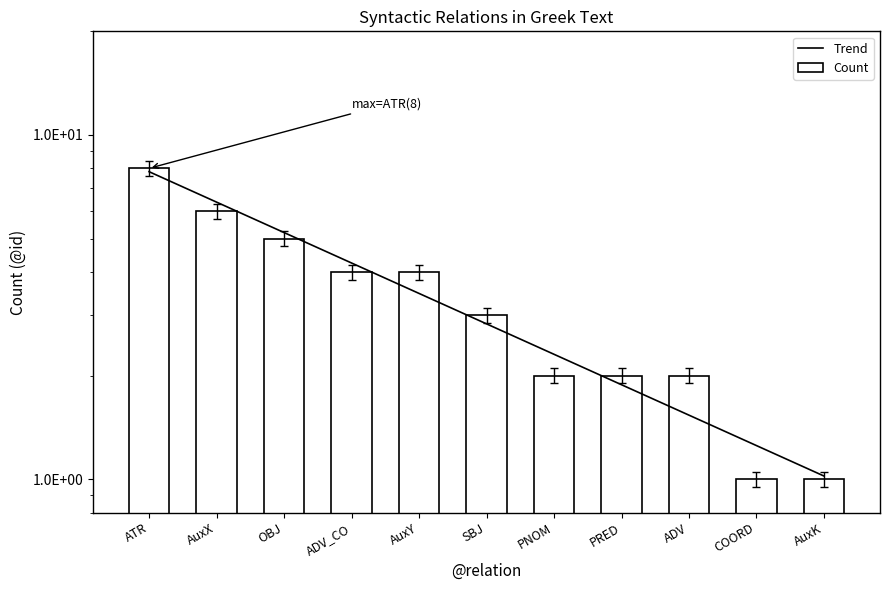

How many data points does each series have?

11